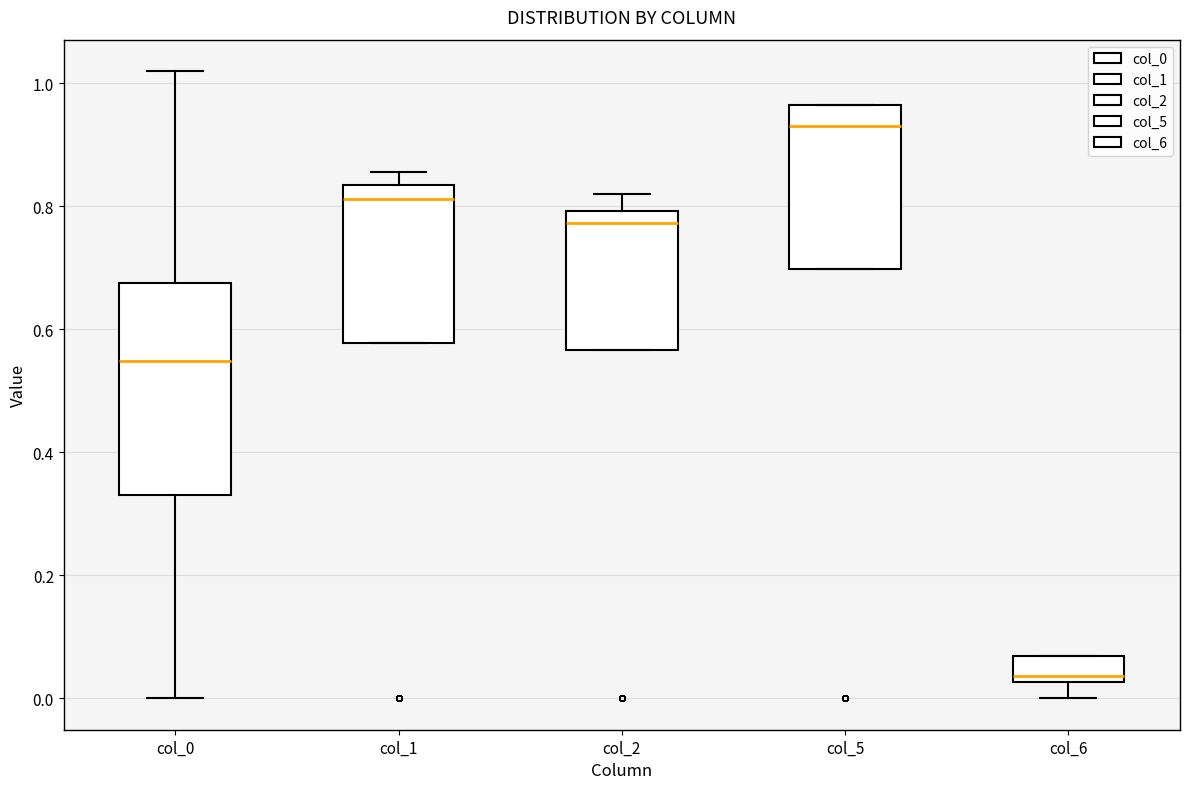

Which box's median line is the highest?

col_5